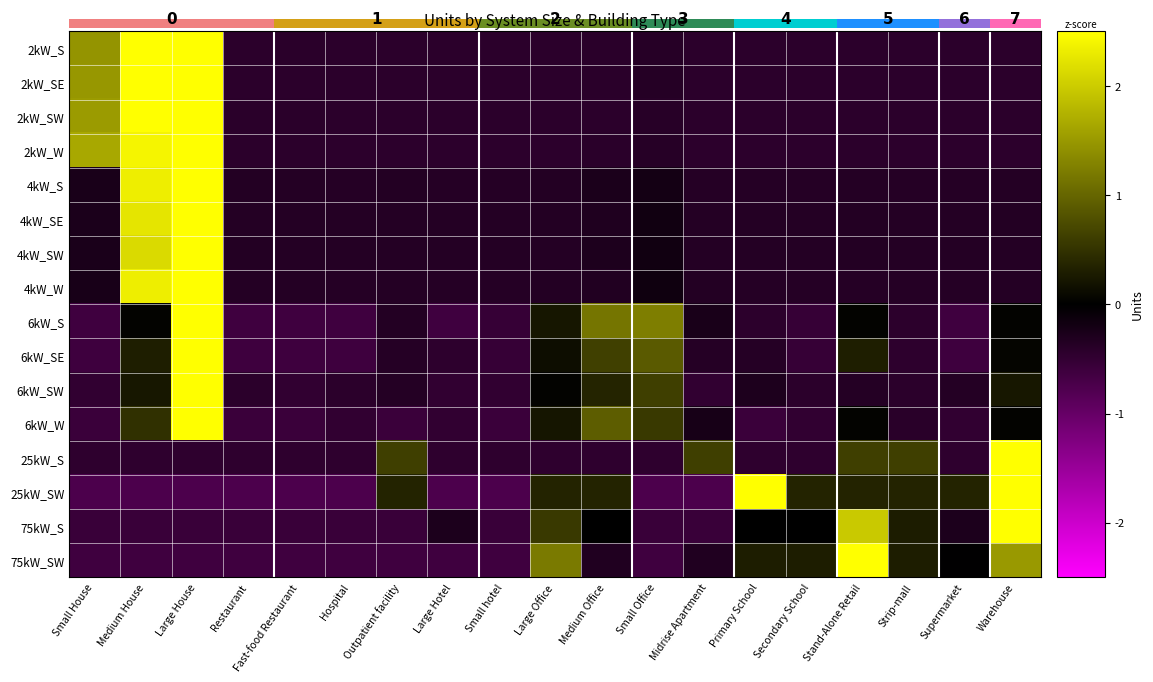

At how many categories does at least one series exceed 3?

3